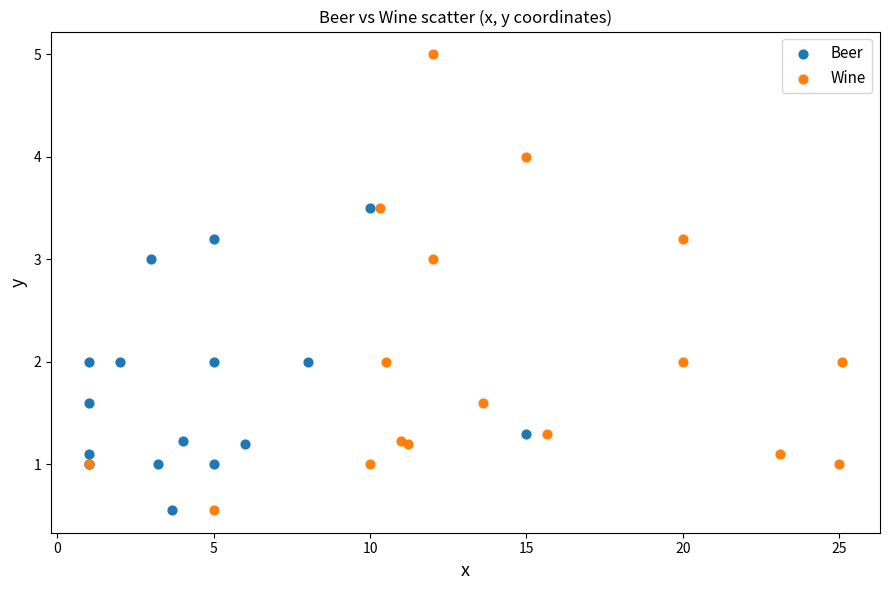

Which series has the largest Y range (max minus min)?

Wine